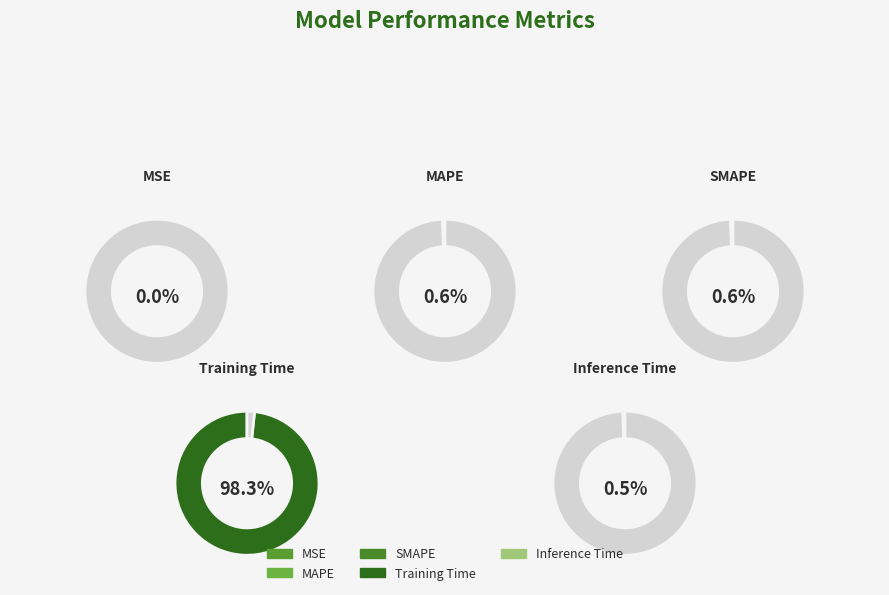

To the nearest percent, what is the difference between the largest and smallest slice percentages?

98%